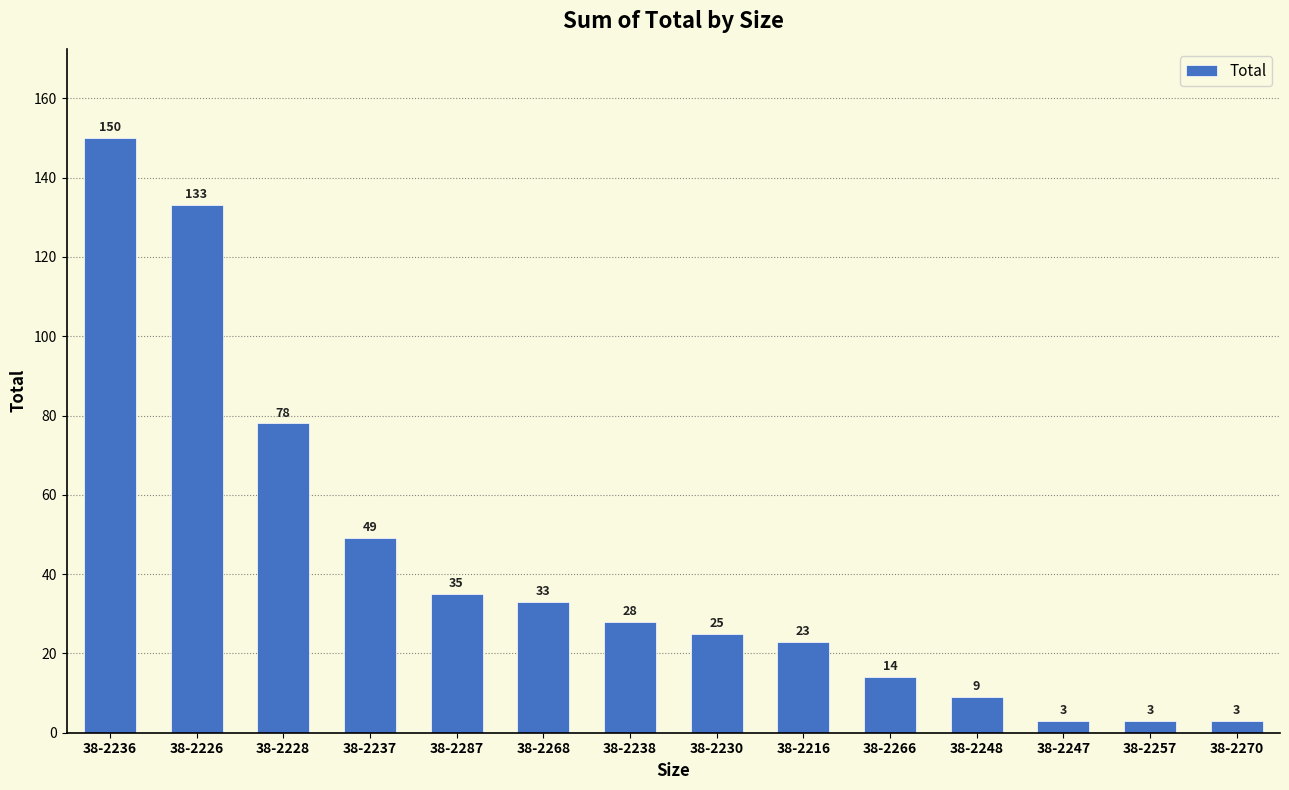

True or false: the data shows 23 at 38-2216.

True